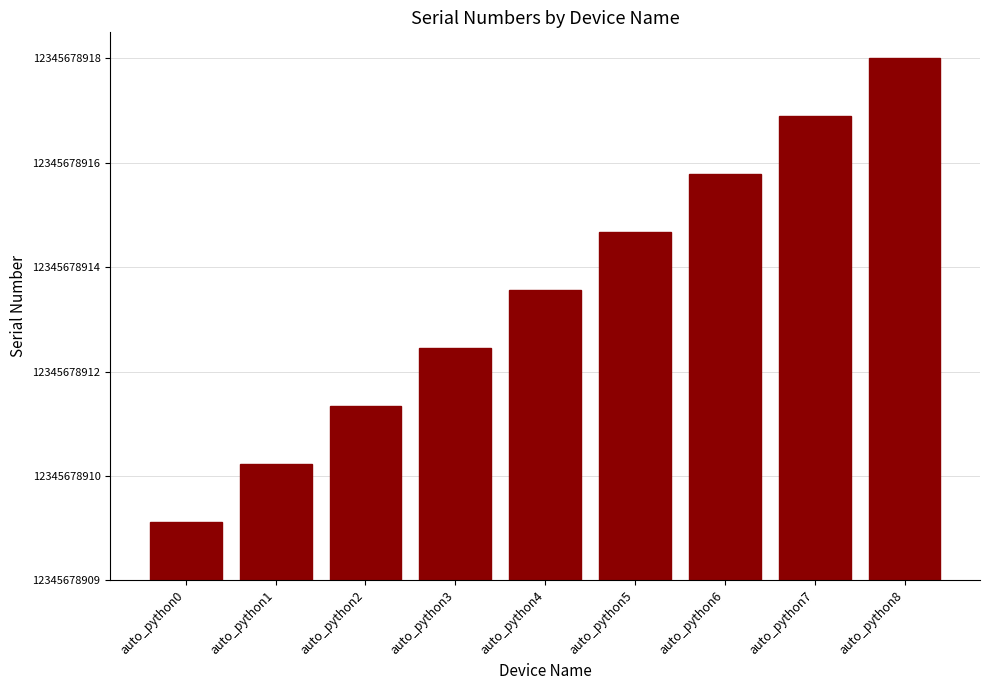

What is the sum of the values at auto_python4 and auto_python6?

12